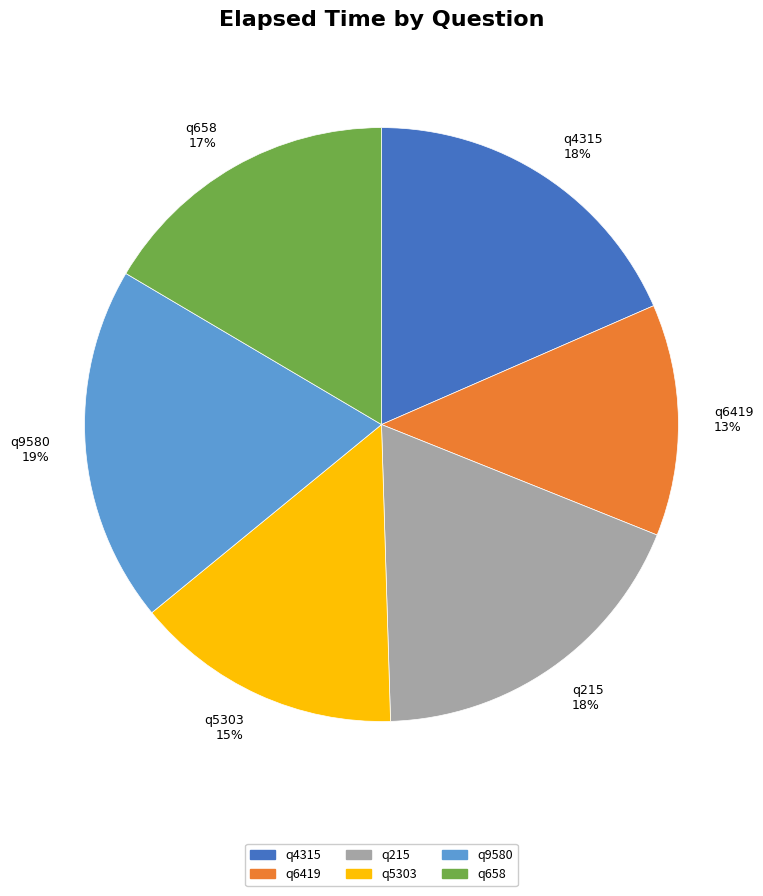

Combined, do q215 and q5303 account for over 50%?

No